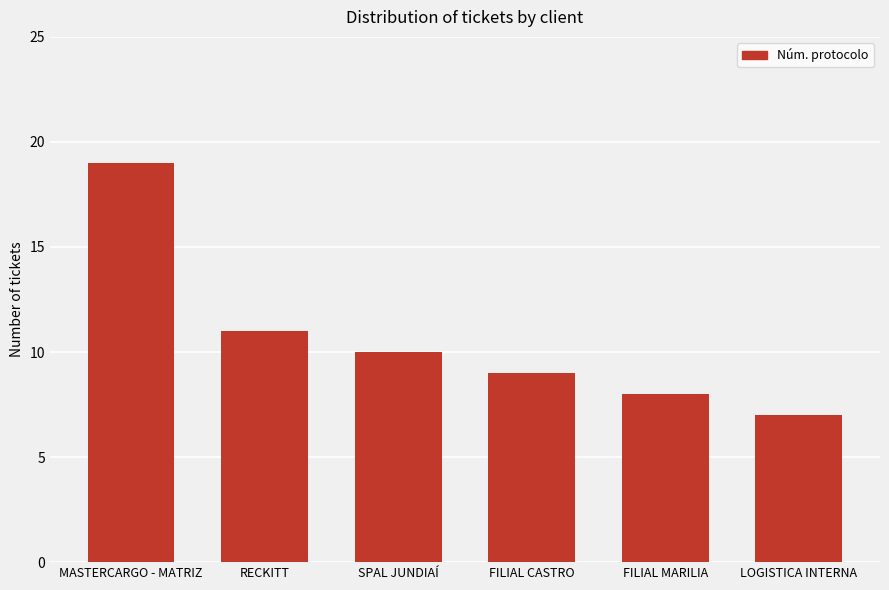

What is the greatest value displayed?

19